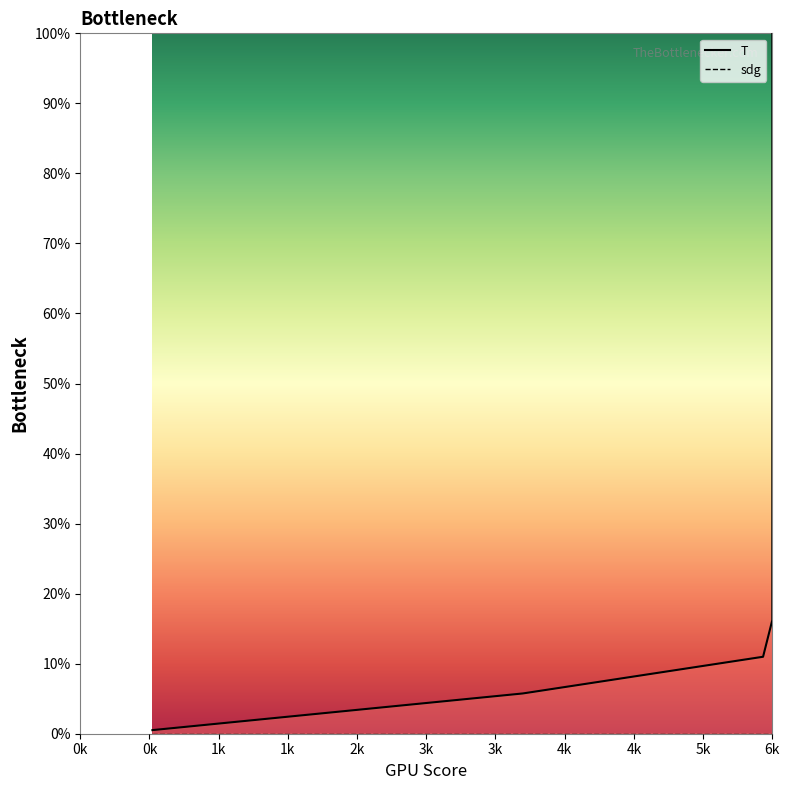

How many series are shown in this chart?

2